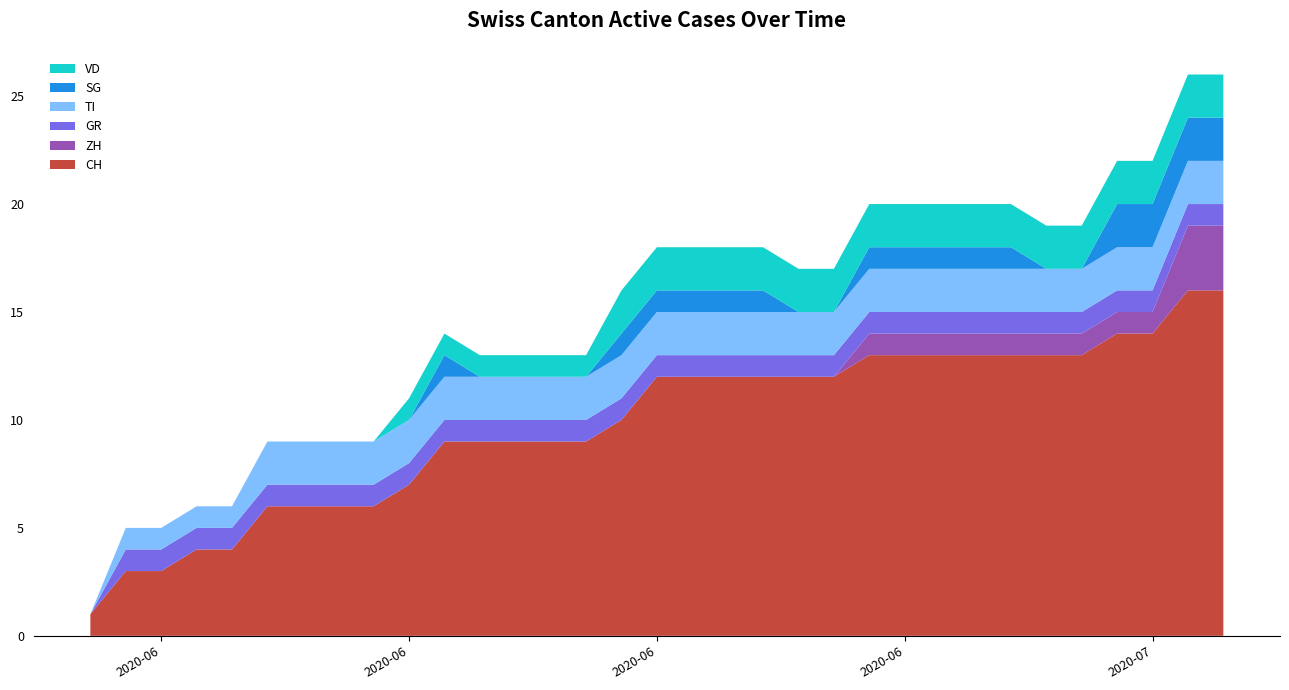

Reading left to right, extract all data points from this chart.

CH: 2020-06-07=1	2020-06-08=3	2020-06-09=3	2020-06-10=4	2020-06-11=4	2020-06-12=6	2020-06-13=6	2020-06-14=6	2020-06-15=6	2020-06-16=7	2020-06-17=9	2020-06-18=9	2020-06-19=9	2020-06-20=9	2020-06-21=9	2020-06-22=10	2020-06-23=12	2020-06-24=12	2020-06-25=12	2020-06-26=12	2020-06-27=12	2020-06-28=12	2020-06-29=13	2020-06-30=13	2020-07-01=13	2020-07-02=13	2020-07-03=13	2020-07-04=13	2020-07-05=13	2020-07-06=14	2020-07-07=14	2020-07-08=16	2020-07-09=16
ZH: 2020-06-07=0	2020-06-08=0	2020-06-09=0	2020-06-10=0	2020-06-11=0	2020-06-12=0	2020-06-13=0	2020-06-14=0	2020-06-15=0	2020-06-16=0	2020-06-17=0	2020-06-18=0	2020-06-19=0	2020-06-20=0	2020-06-21=0	2020-06-22=0	2020-06-23=0	2020-06-24=0	2020-06-25=0	2020-06-26=0	2020-06-27=0	2020-06-28=0	2020-06-29=1	2020-06-30=1	2020-07-01=1	2020-07-02=1	2020-07-03=1	2020-07-04=1	2020-07-05=1	2020-07-06=1	2020-07-07=1	2020-07-08=3	2020-07-09=3
GR: 2020-06-07=0	2020-06-08=1	2020-06-09=1	2020-06-10=1	2020-06-11=1	2020-06-12=1	2020-06-13=1	2020-06-14=1	2020-06-15=1	2020-06-16=1	2020-06-17=1	2020-06-18=1	2020-06-19=1	2020-06-20=1	2020-06-21=1	2020-06-22=1	2020-06-23=1	2020-06-24=1	2020-06-25=1	2020-06-26=1	2020-06-27=1	2020-06-28=1	2020-06-29=1	2020-06-30=1	2020-07-01=1	2020-07-02=1	2020-07-03=1	2020-07-04=1	2020-07-05=1	2020-07-06=1	2020-07-07=1	2020-07-08=1	2020-07-09=1
TI: 2020-06-07=0	2020-06-08=1	2020-06-09=1	2020-06-10=1	2020-06-11=1	2020-06-12=2	2020-06-13=2	2020-06-14=2	2020-06-15=2	2020-06-16=2	2020-06-17=2	2020-06-18=2	2020-06-19=2	2020-06-20=2	2020-06-21=2	2020-06-22=2	2020-06-23=2	2020-06-24=2	2020-06-25=2	2020-06-26=2	2020-06-27=2	2020-06-28=2	2020-06-29=2	2020-06-30=2	2020-07-01=2	2020-07-02=2	2020-07-03=2	2020-07-04=2	2020-07-05=2	2020-07-06=2	2020-07-07=2	2020-07-08=2	2020-07-09=2
SG: 2020-06-07=0	2020-06-08=0	2020-06-09=0	2020-06-10=0	2020-06-11=0	2020-06-12=0	2020-06-13=0	2020-06-14=0	2020-06-15=0	2020-06-16=0	2020-06-17=1	2020-06-18=0	2020-06-19=0	2020-06-20=0	2020-06-21=0	2020-06-22=1	2020-06-23=1	2020-06-24=1	2020-06-25=1	2020-06-26=1	2020-06-27=0	2020-06-28=0	2020-06-29=1	2020-06-30=1	2020-07-01=1	2020-07-02=1	2020-07-03=1	2020-07-04=0	2020-07-05=0	2020-07-06=2	2020-07-07=2	2020-07-08=2	2020-07-09=2
VD: 2020-06-07=0	2020-06-08=0	2020-06-09=0	2020-06-10=0	2020-06-11=0	2020-06-12=0	2020-06-13=0	2020-06-14=0	2020-06-15=0	2020-06-16=1	2020-06-17=1	2020-06-18=1	2020-06-19=1	2020-06-20=1	2020-06-21=1	2020-06-22=2	2020-06-23=2	2020-06-24=2	2020-06-25=2	2020-06-26=2	2020-06-27=2	2020-06-28=2	2020-06-29=2	2020-06-30=2	2020-07-01=2	2020-07-02=2	2020-07-03=2	2020-07-04=2	2020-07-05=2	2020-07-06=2	2020-07-07=2	2020-07-08=2	2020-07-09=2